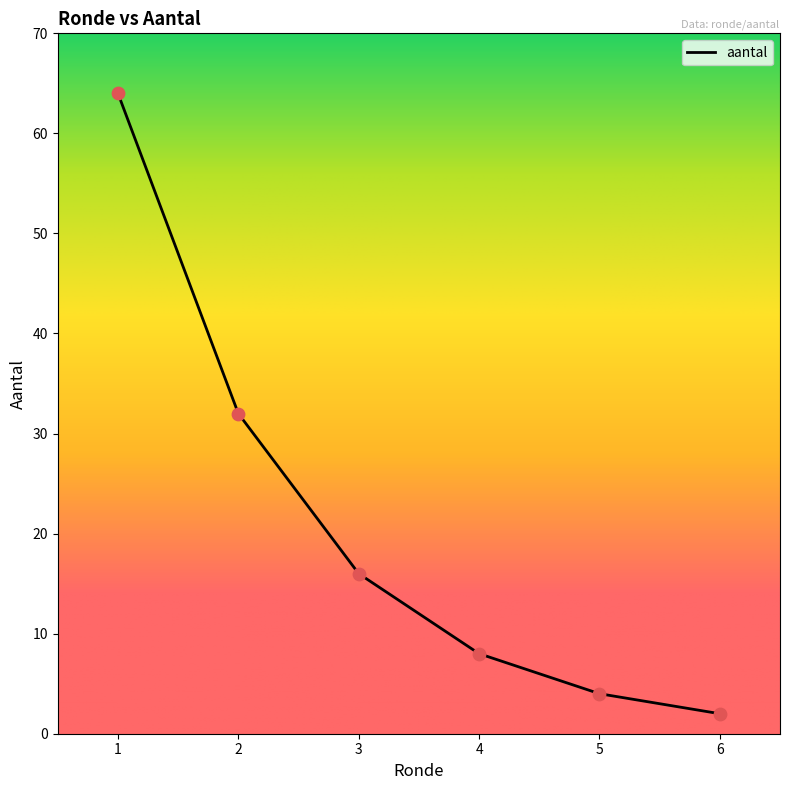

Between 1 and 2, which is larger?

1